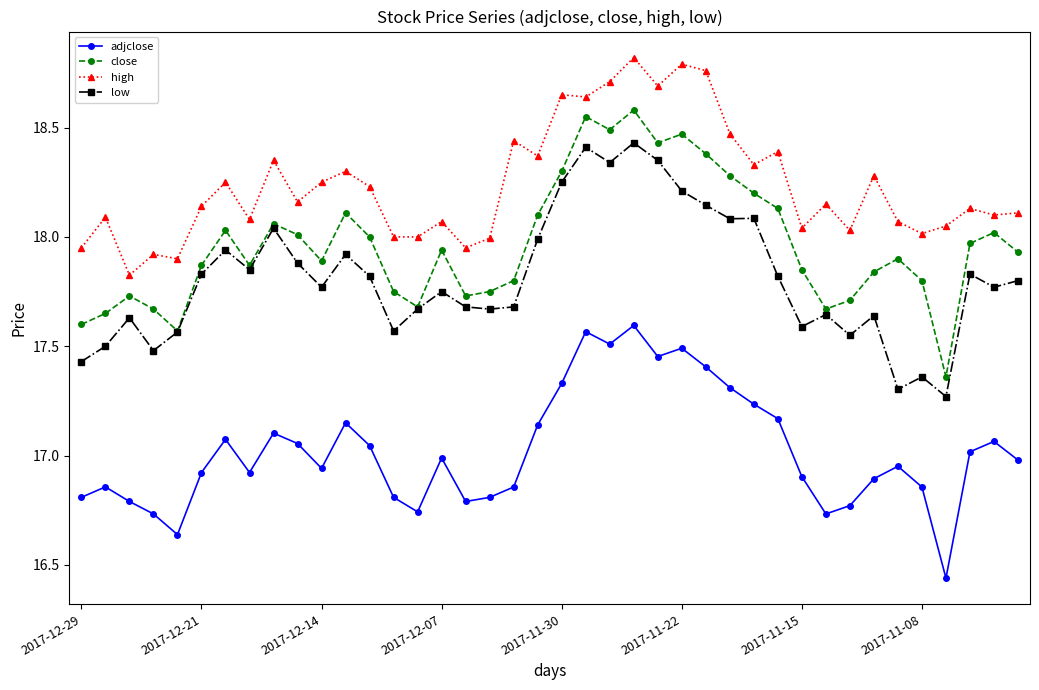

Which series has the largest total across all categories?

high